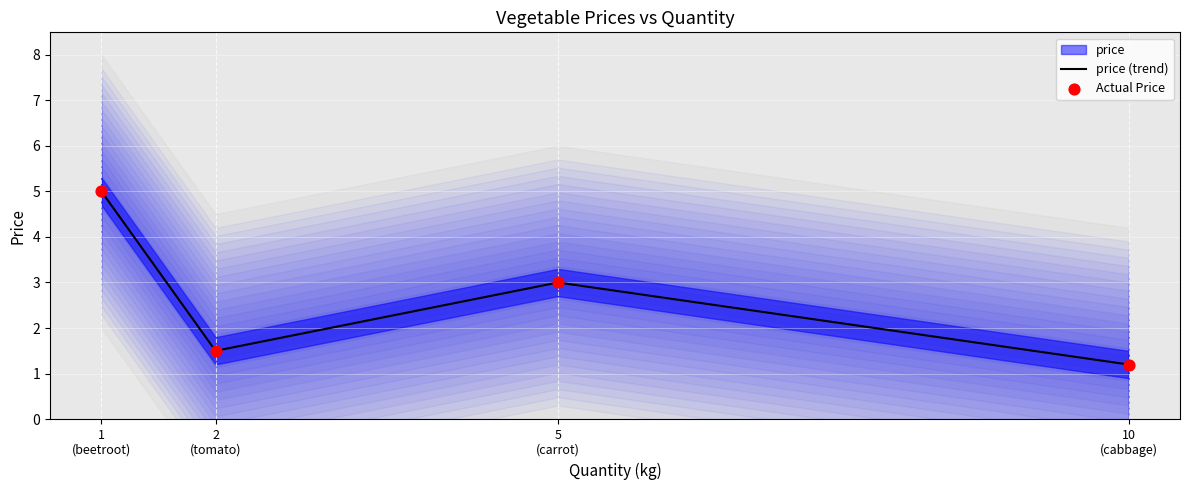

What is the change in value from tomato to beetroot?

+3.5